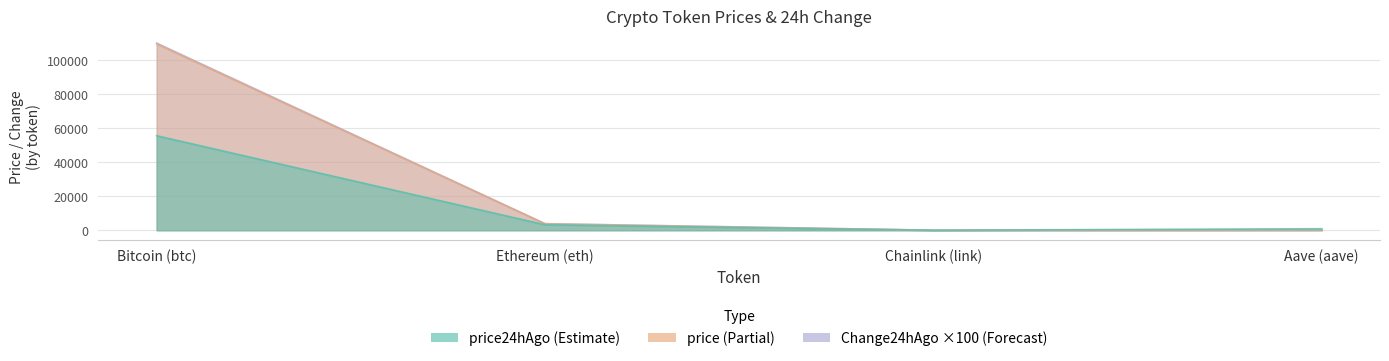

What is the smallest value displayed?

7.0